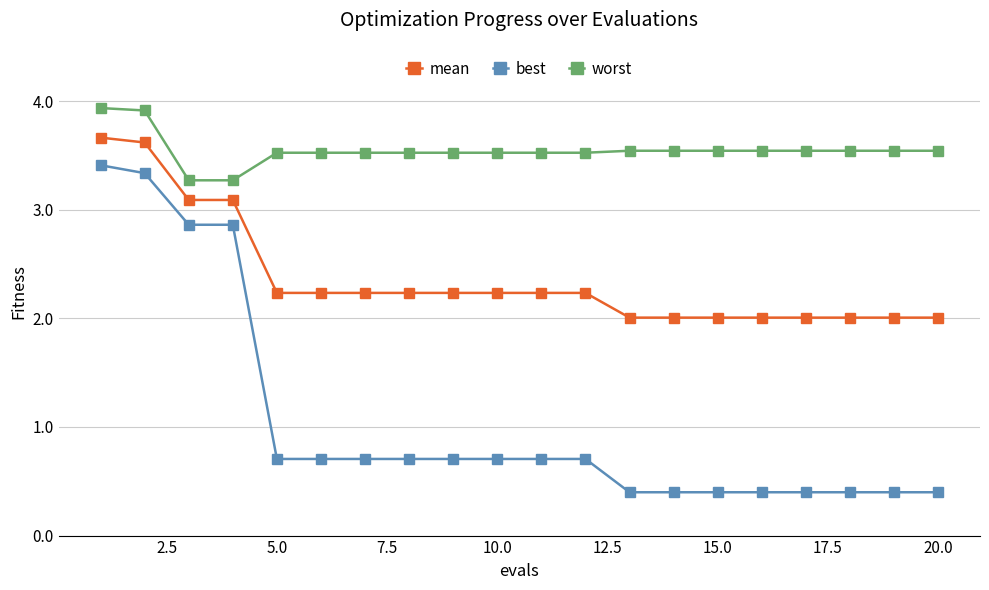

What is the minimum value for best?

0.4